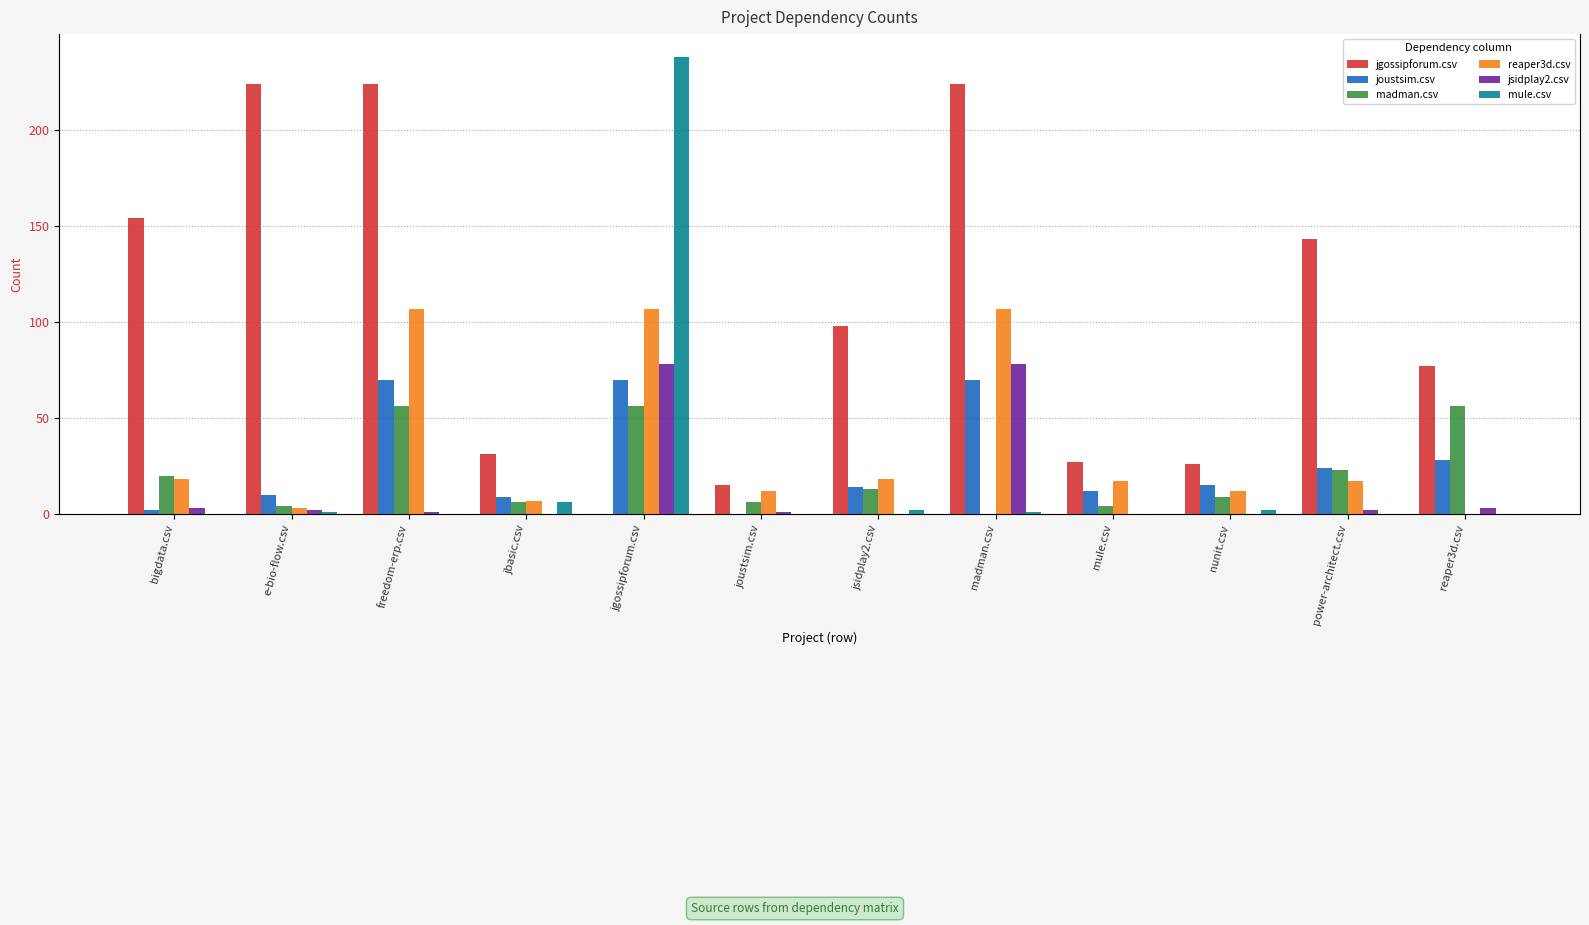

What is the label of the 4th bar from the left?

jbasic.csv